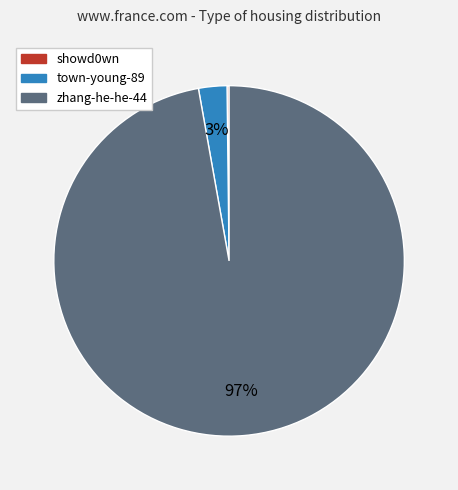

Is it true that zhang-he-he-44 is 91% of the pie?

False